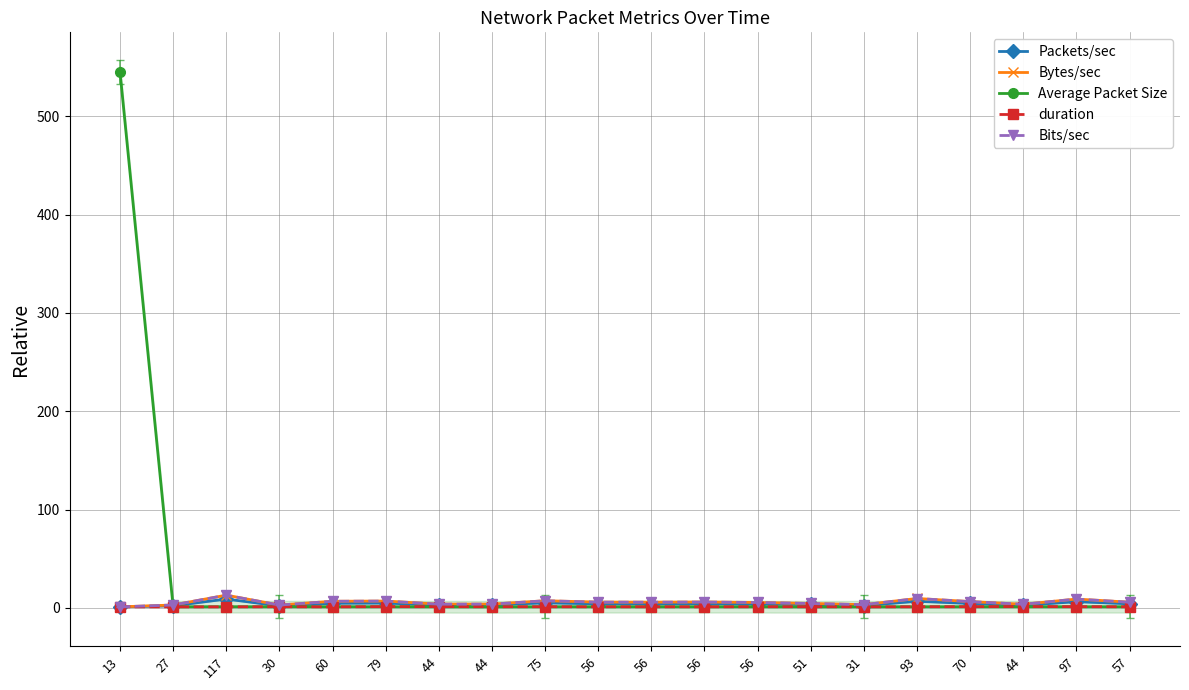

How many interior local valleys does the Packets/sec series have?

5